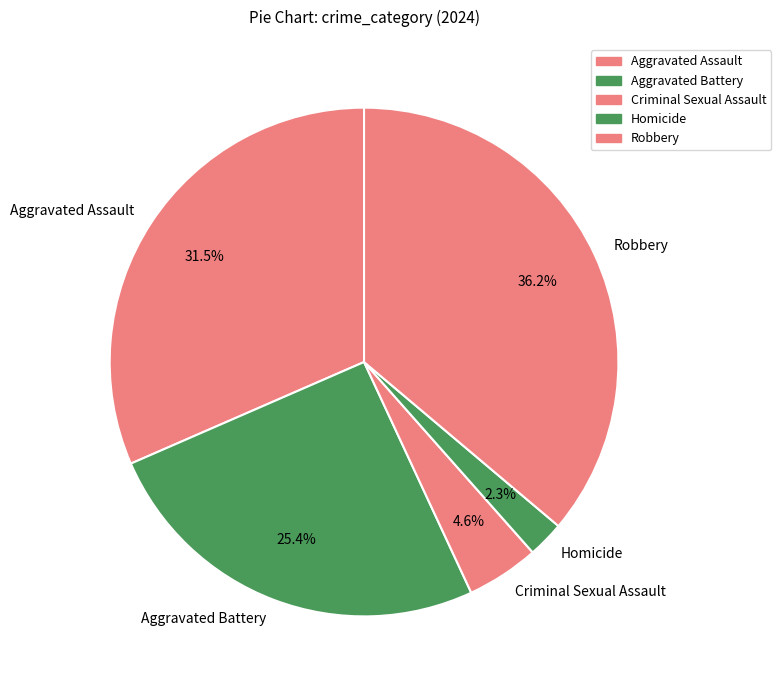

How many segments does this pie chart have?

5